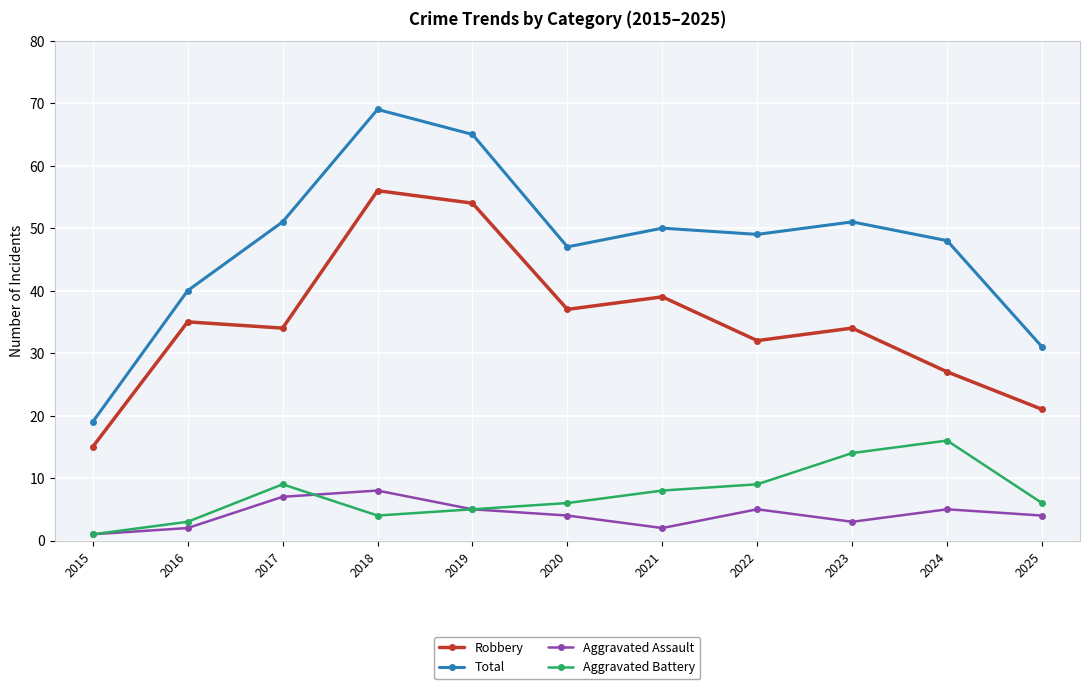

True or false: Aggravated Assault and Total cross at least once.

False